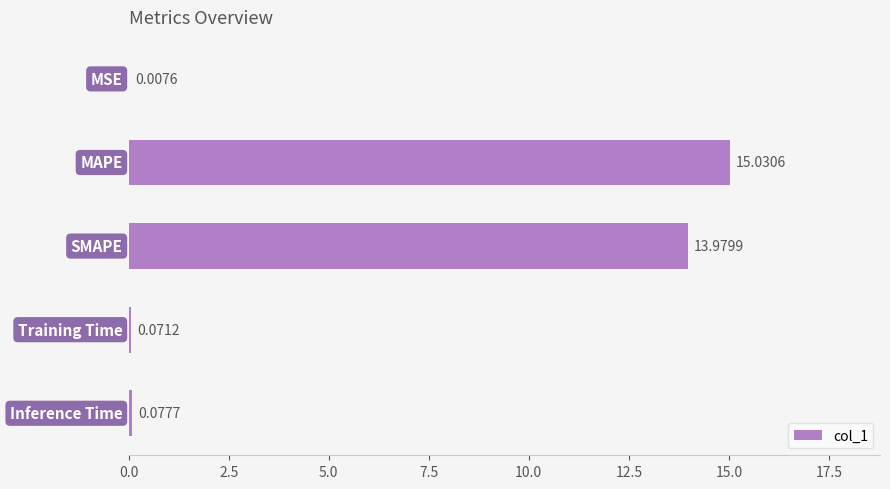

How many series are shown in this chart?

1